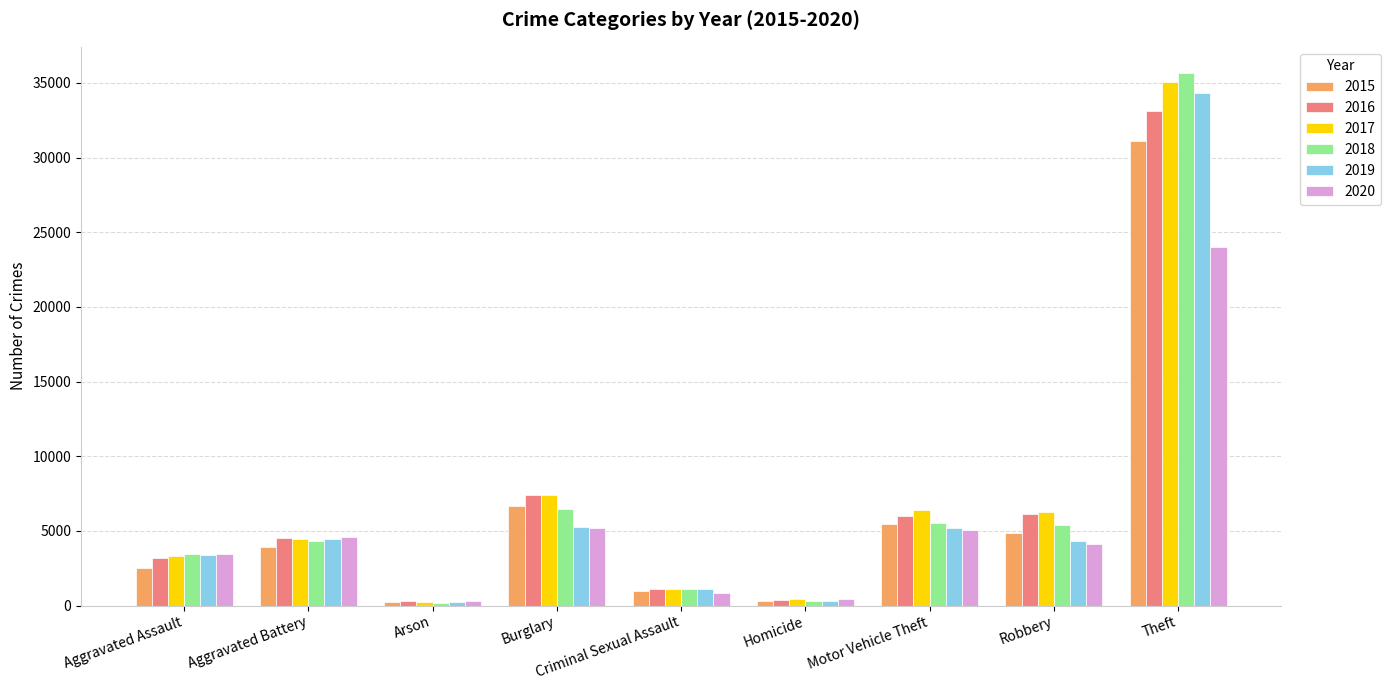

The value of 2018 at Theft is 35641. True or false?

True